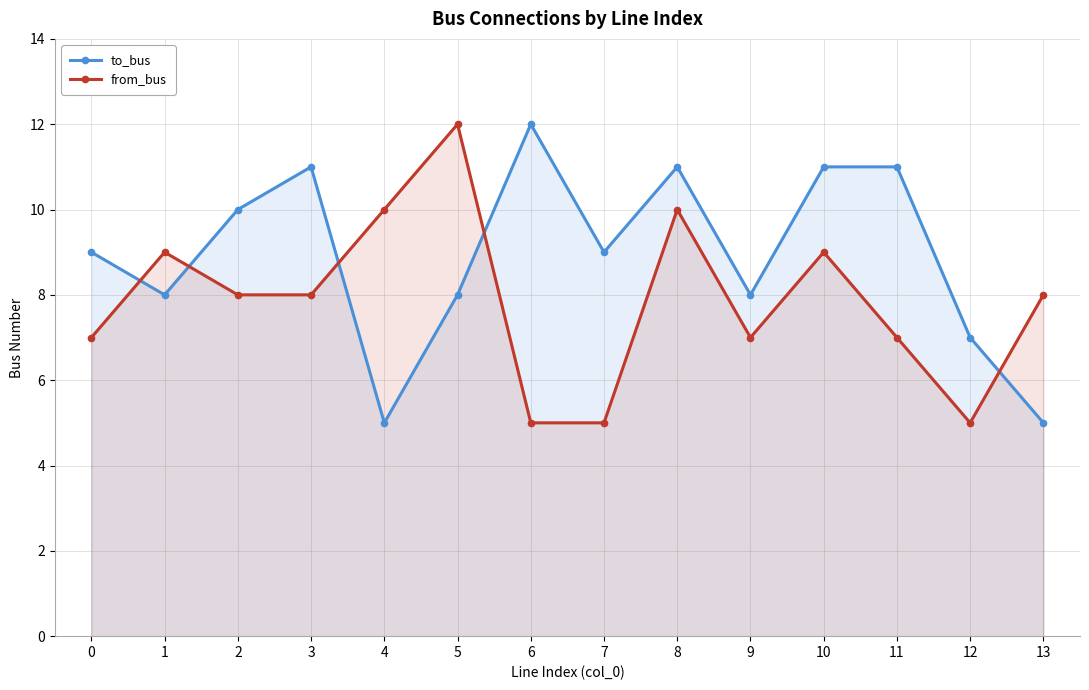

What is the average value of the from_bus series?

8